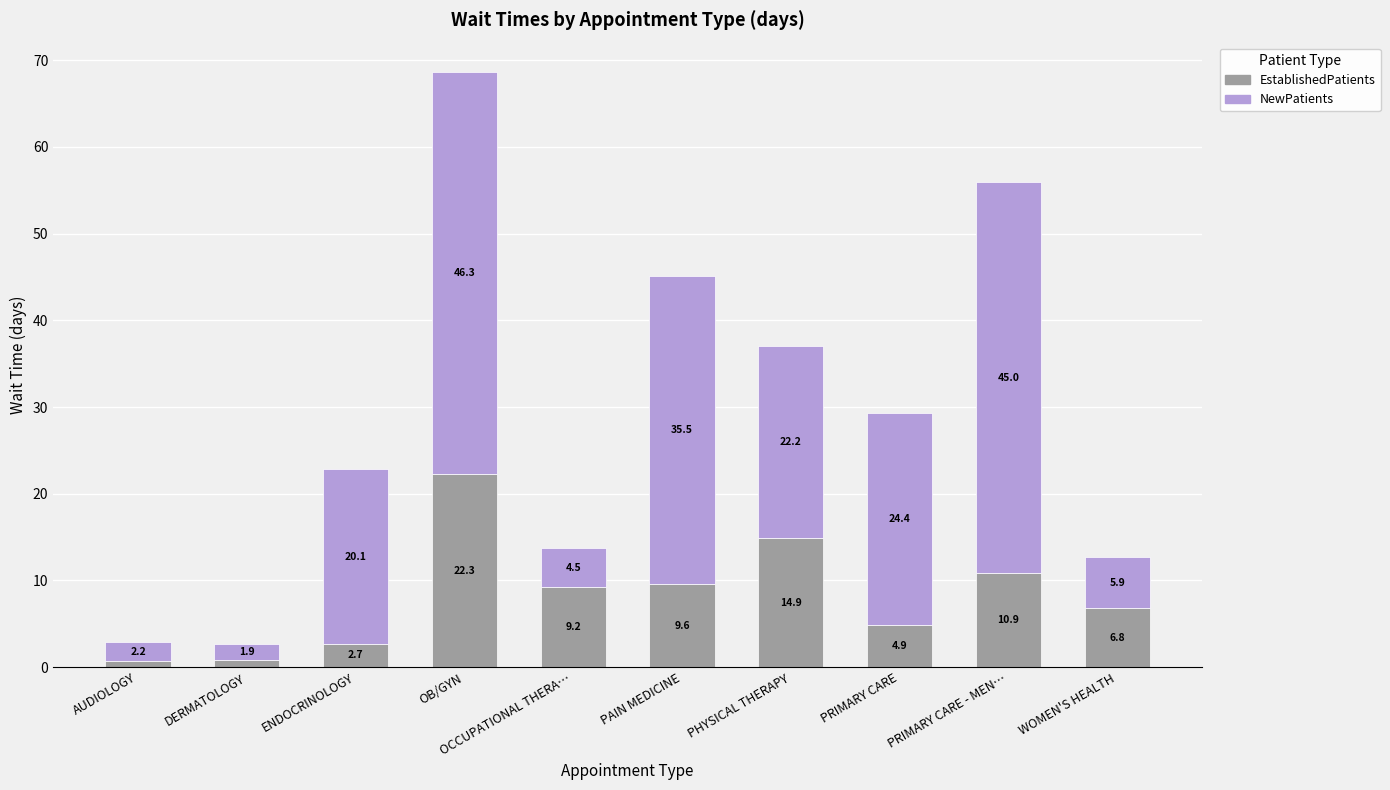

What are all the series names shown in the legend?

EstablishedPatients, NewPatients